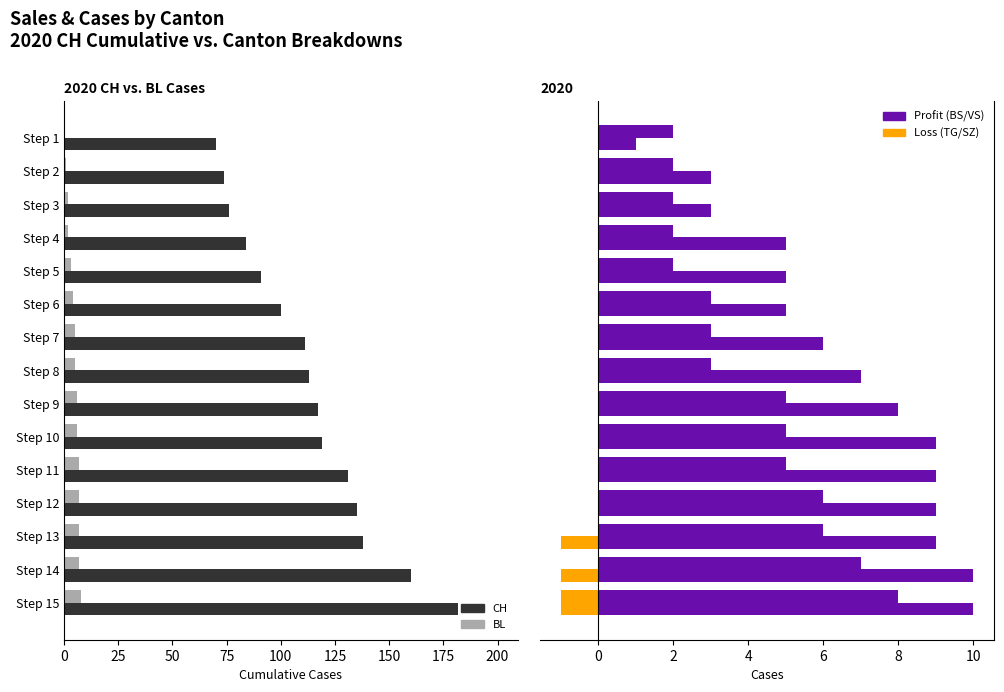

Reading right to left, extract all data points from this chart.

CH: 182	160	138	135	131	119	117	113	111	100	91	84	76	74	70
BL: 8	7	7	7	7	6	6	5	5	4	3	2	2	1	0
BS (Profit): 10	10	9	9	9	9	8	7	6	5	5	5	3	3	1
VS (Profit): 8	7	6	6	5	5	5	3	3	3	2	2	2	2	2
TG (Loss): -1	-1	-1	0	0	0	0	0	0	0	0	0	0	0	0
SZ (Loss): -1	0	0	0	0	0	0	0	0	0	0	0	0	0	0